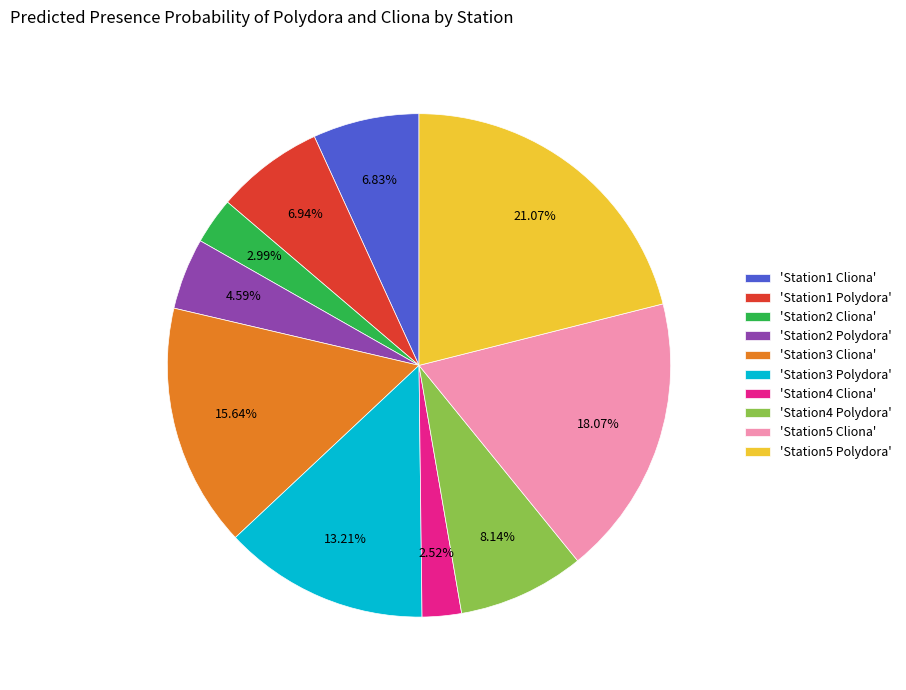

Do 'Station4 Polydora' and 'Station3 Cliona' together represent more than half of the pie?

No